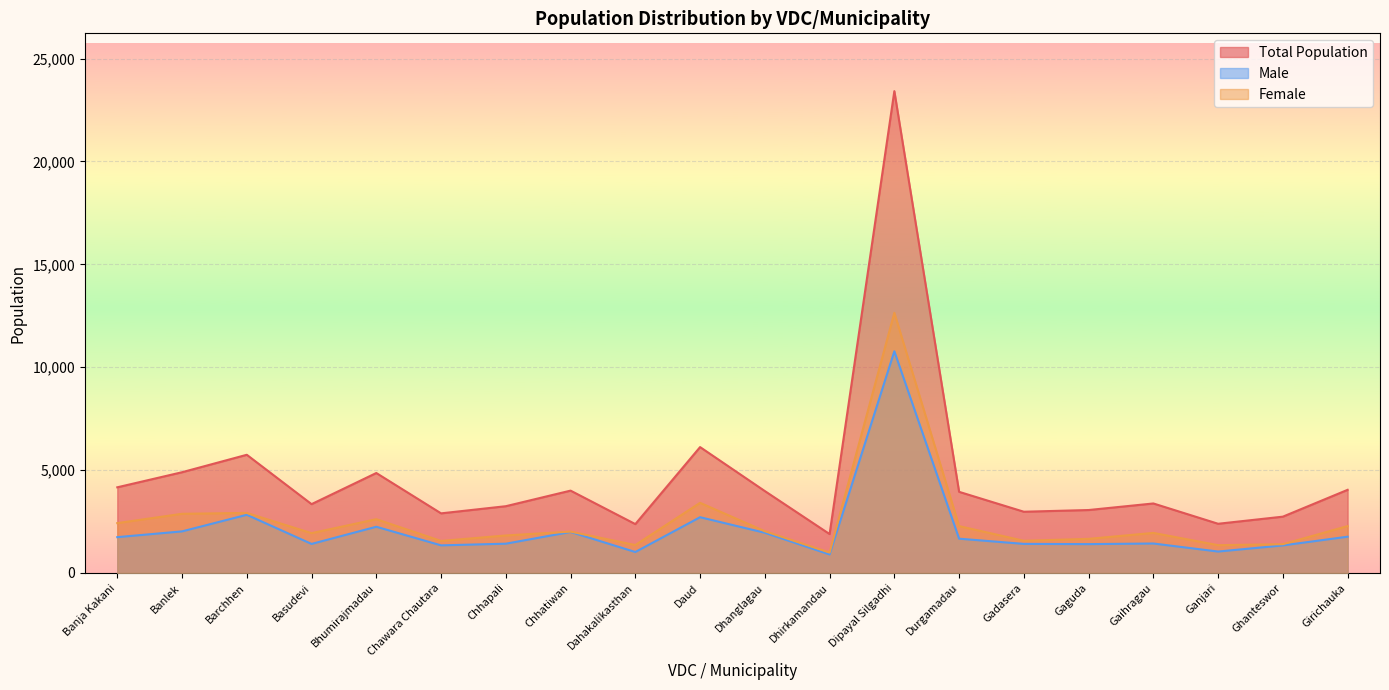

List the series in order of their overall mean, highest first.

Total Population, Female, Male